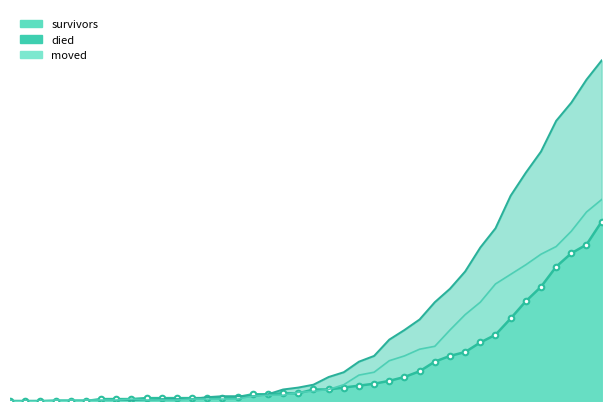

The moved series shows 122 at 2020-03-30. True or false?

True